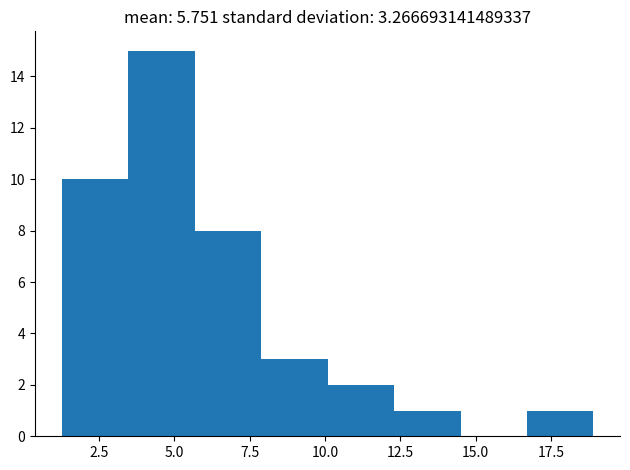

Reading left to right, transcribe this chart: for each bar, give the range it covers on the x-axis and its height. Neither the bar edges nor the heights are printed on the chart, so give them approximately, as read against the axes.

1.5 to 3.5: 10
3.5 to 5.5: 15
5.5 to 8.0: 8
8.0 to 10.0: 3
10.0 to 12.5: 2
12.5 to 14.5: 1
14.5 to 16.5: 0
16.5 to 19.0: 1